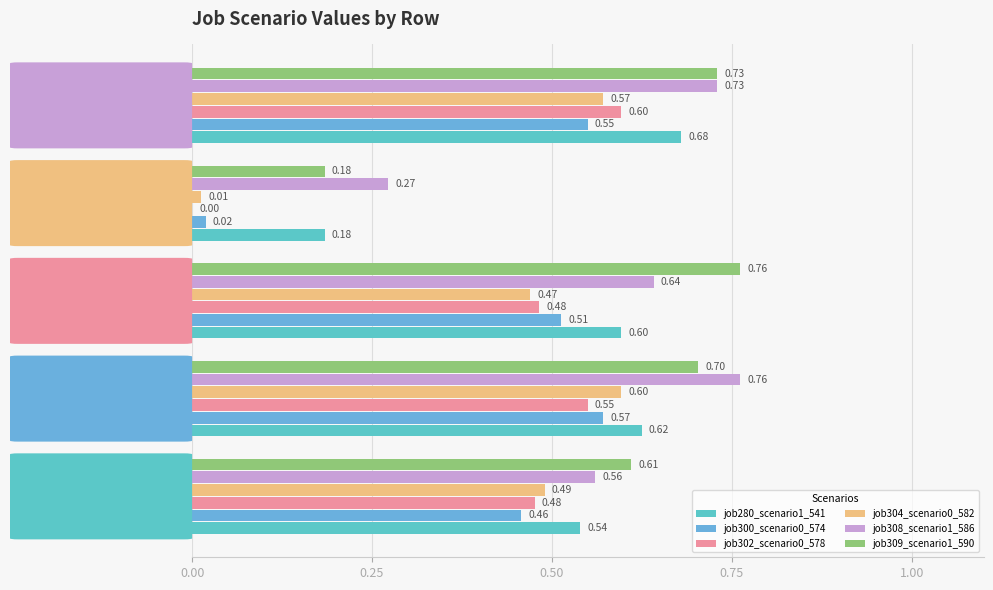

At how many categories does at least one series exceed 0?

5